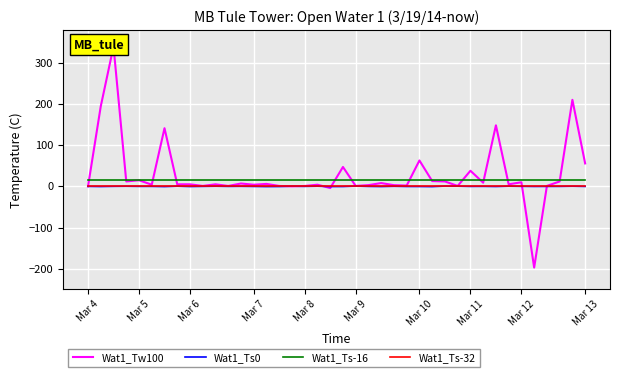

True or false: Wat1_Ts-32 and Wat1_Ts-16 intersect in this chart.

False